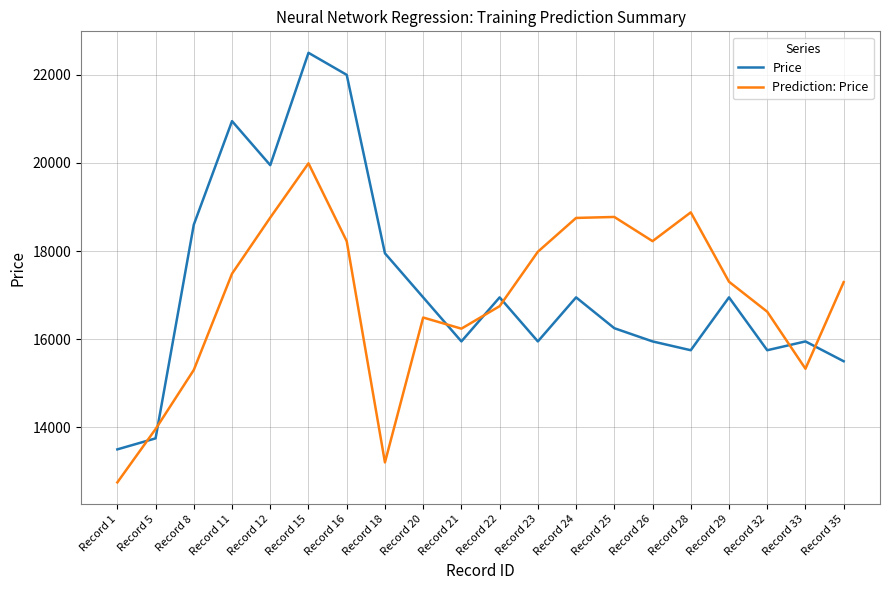

How many times do Price and Prediction: Price cross each other?

7